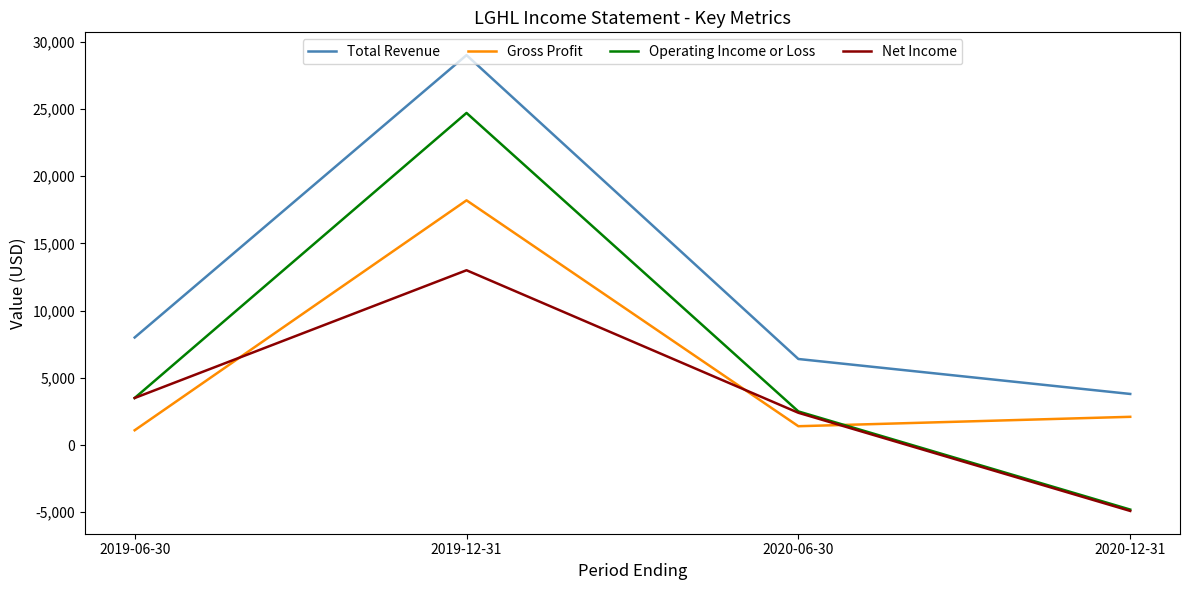

Is it true that Gross Profit equals 3697 at 2020-12-31?

False